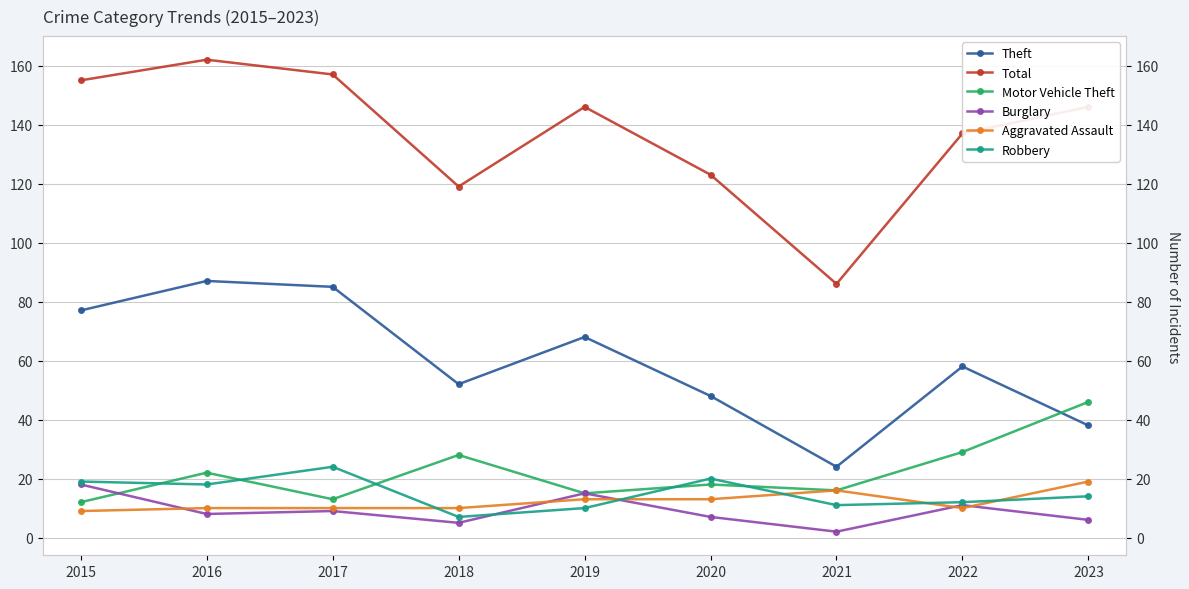

How many data points in Total are above 146?

3